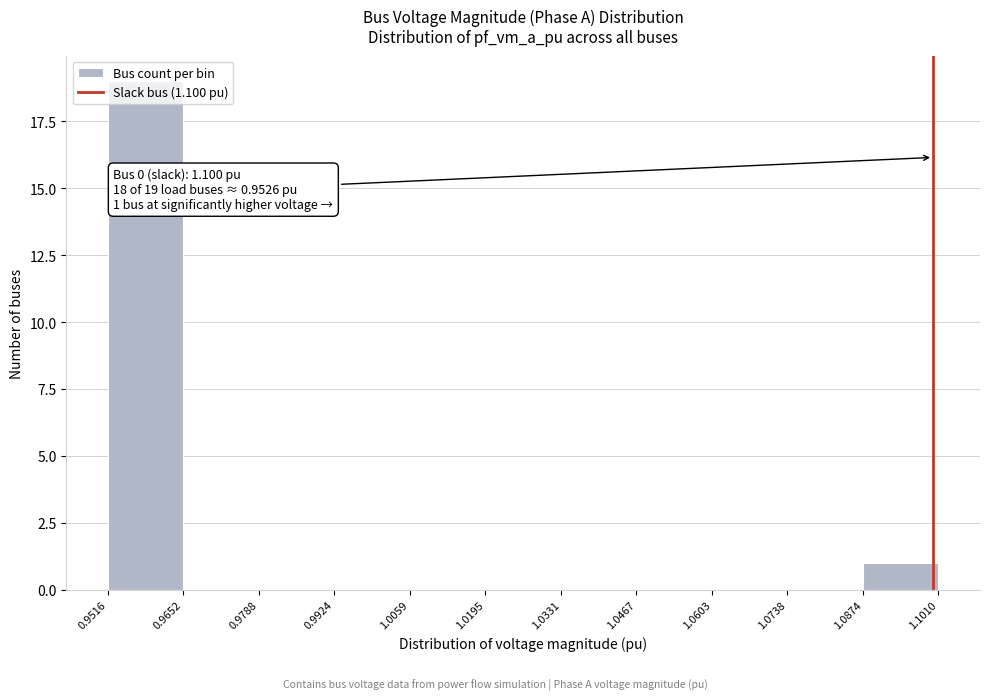

Over which range of the x-axis is the bar tallest?

0.9516 to 0.9652